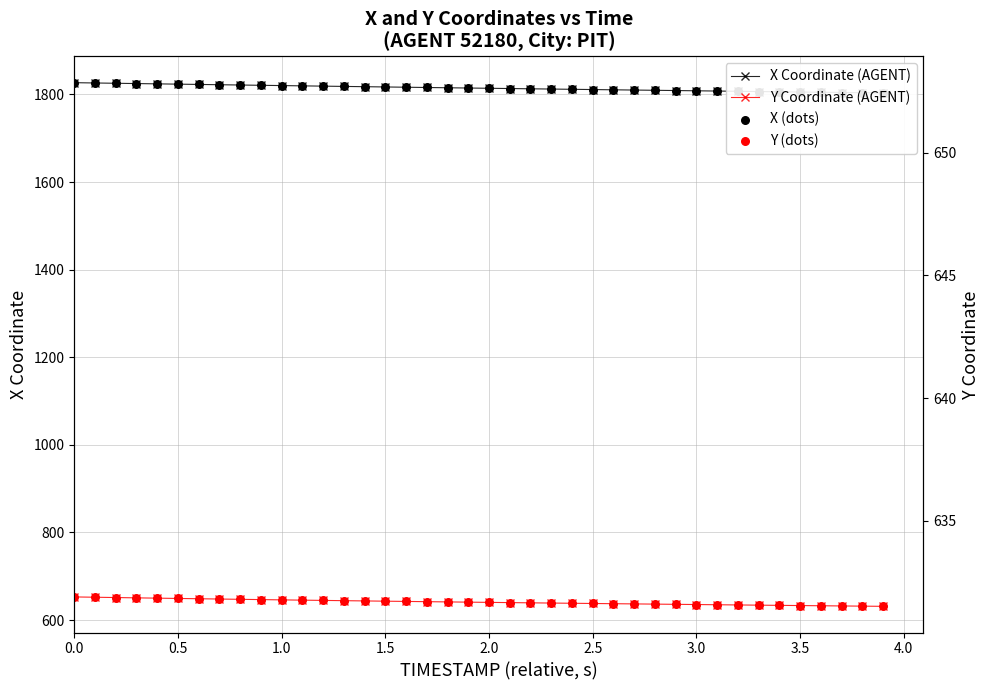

Which series has the largest total across all categories?

X Coordinate (AGENT)